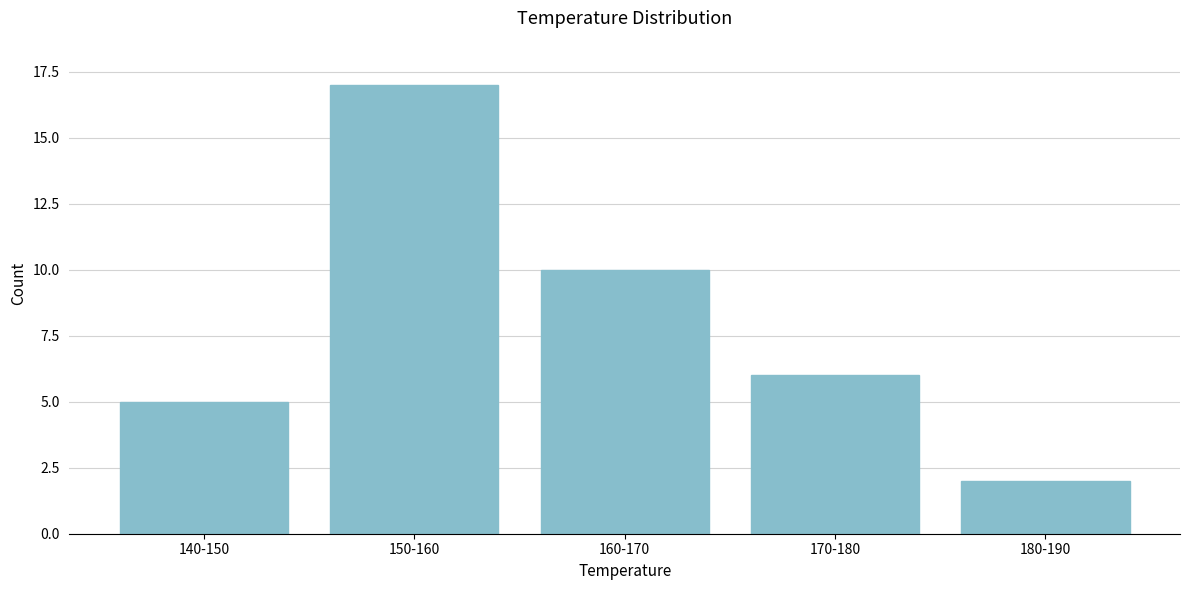

Reading left to right, what are all the values shown in this chart?

5	17	10	6	2